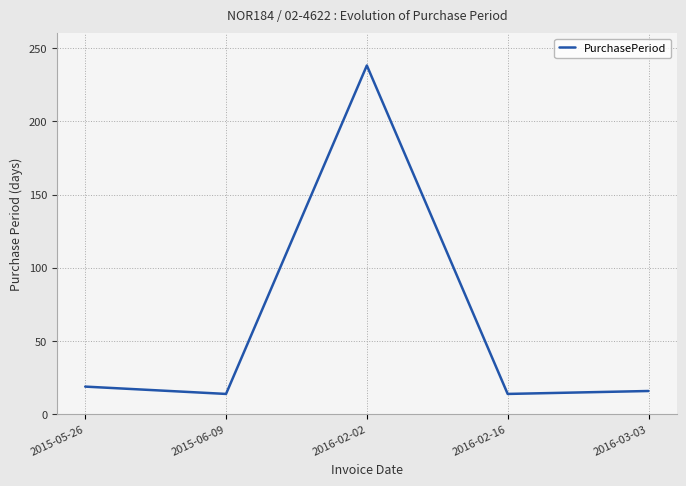

What is the greatest value displayed?

238